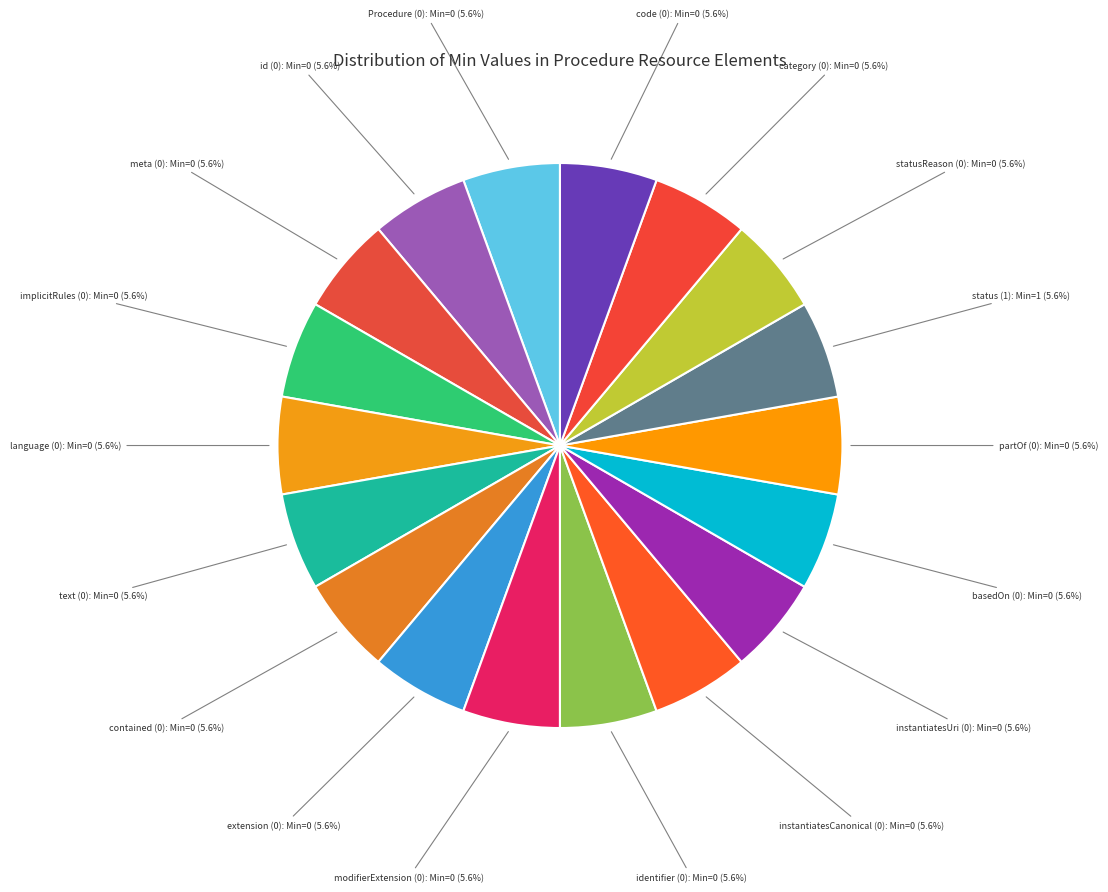

Count the number of slices in the pie.

18